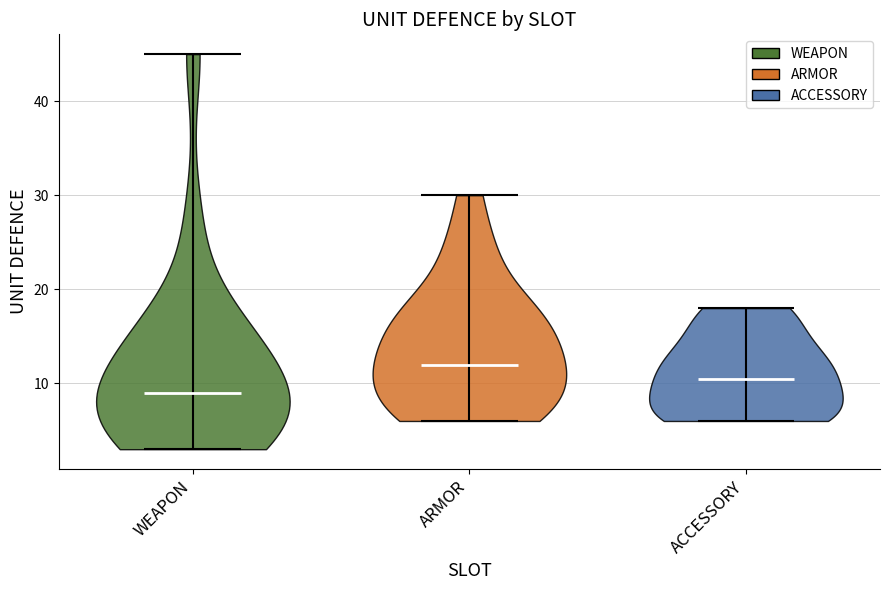

Reading left to right, read every violin against the y-axis: where its median line is, and the lowest and highest points it reaches. The values are not printed on the chart, so give them approximately, as read against the axis.

WEAPON: median line 9, lowest point 3, highest point 45
ARMOR: median line 12, lowest point 6, highest point 30
ACCESSORY: median line 11, lowest point 6, highest point 18